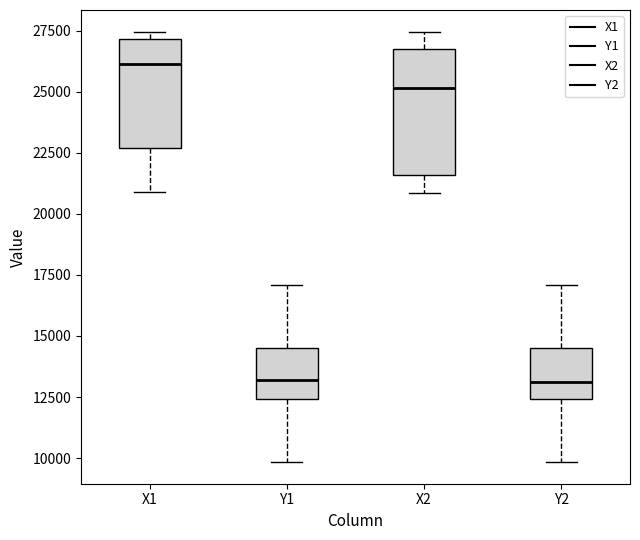

Reading left to right, transcribe this box plot: for each box, give where its median line is, the range the box spans, and where its two whiskers end, as read against the y-axis. The values are not printed on the chart, so give them approximately, as read against the axis.

X1: median 26000, box 22500 to 27000, whiskers 21000 to 27500
Y1: median 13000, box 12500 to 14500, whiskers 10000 to 17000
X2: median 25000, box 21500 to 26500, whiskers 21000 to 27500
Y2: median 13000, box 12500 to 14500, whiskers 10000 to 17000